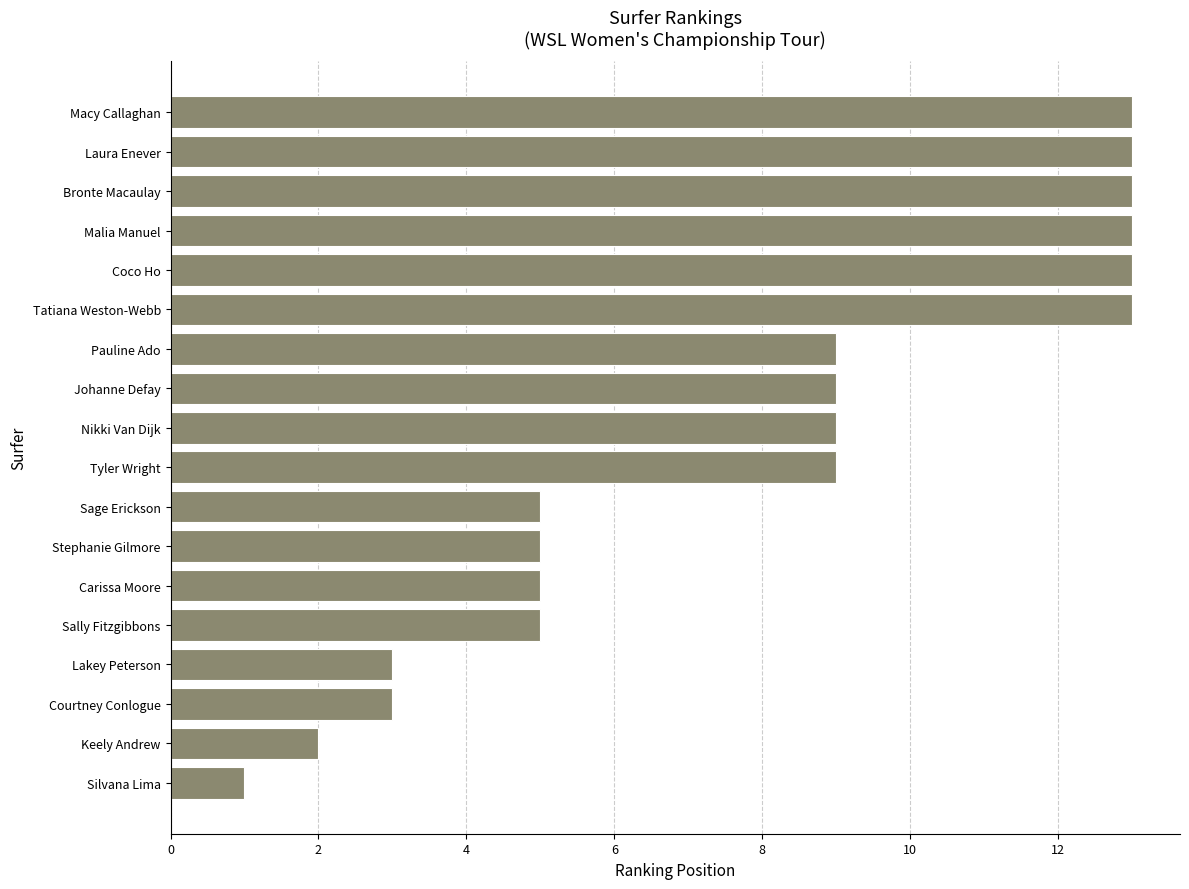

Between Pauline Ado and Coco Ho, which is larger?

Coco Ho